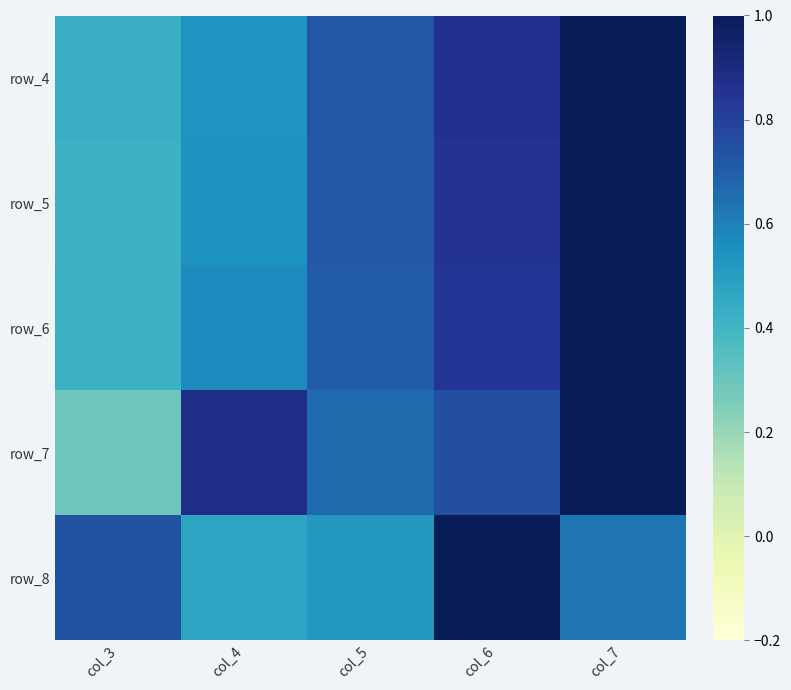

How many data points does each series have?

5